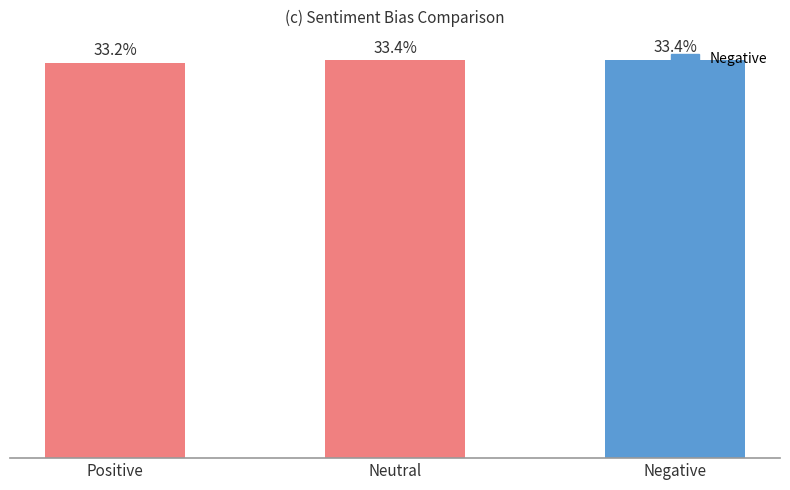

What is the label of the 2nd bar from the right?

Neutral